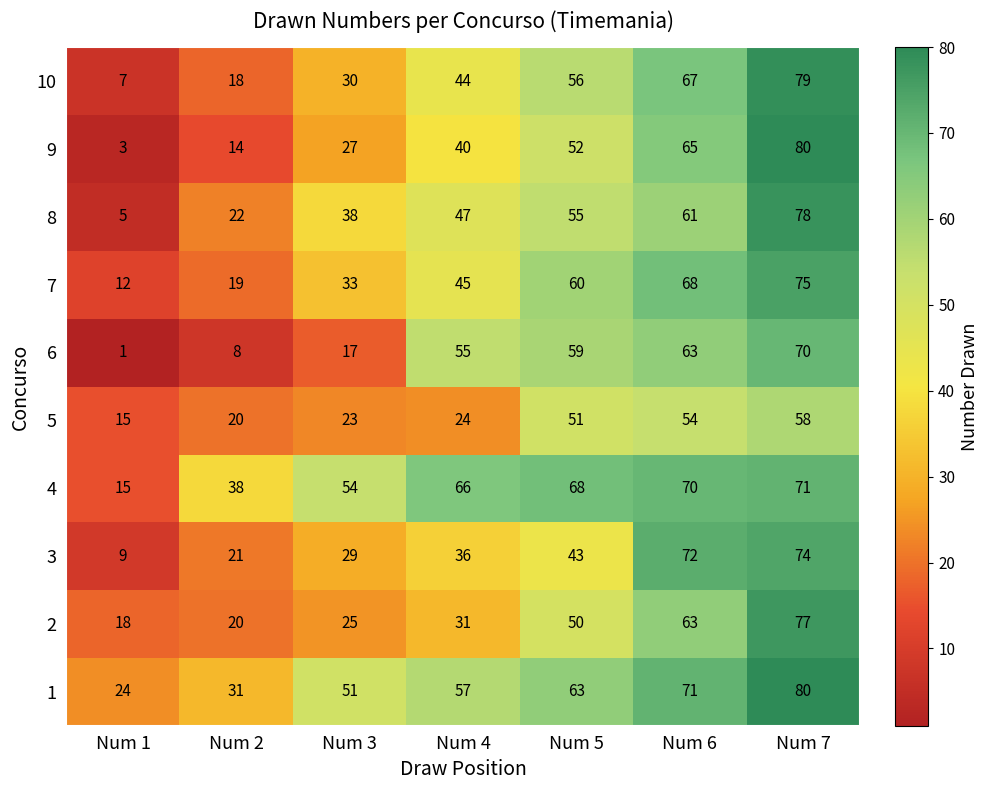

Rank the series at Num 3 from highest to lowest value.

4, 1, 8, 7, 10, 3, 9, 2, 5, 6